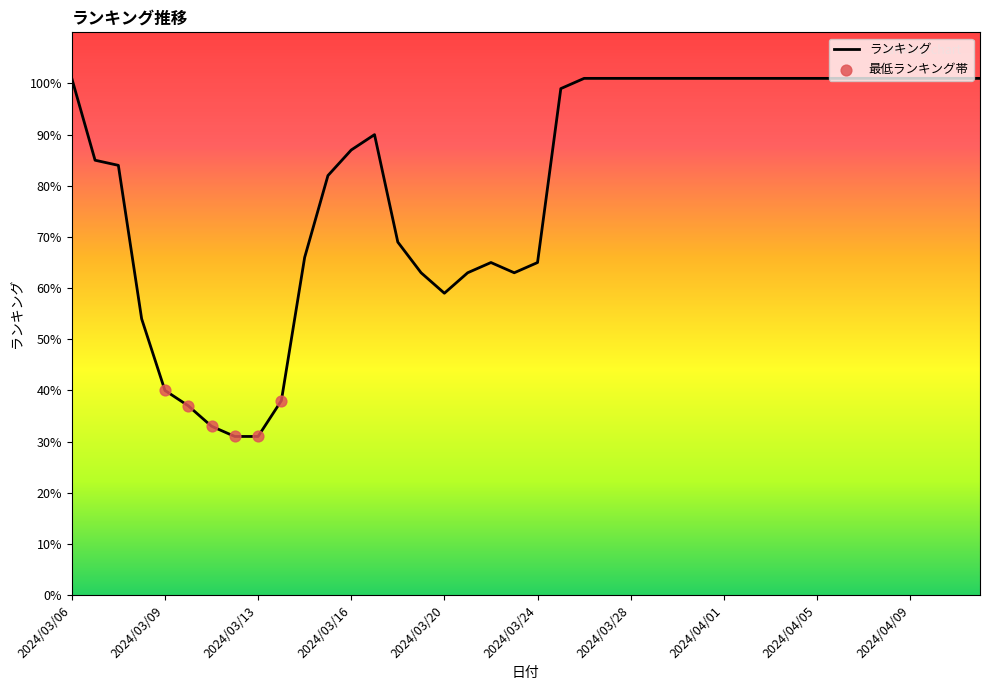

Approximately how many times larger is the value at 2024/03/12 compared to 2024/04/09?

0.3